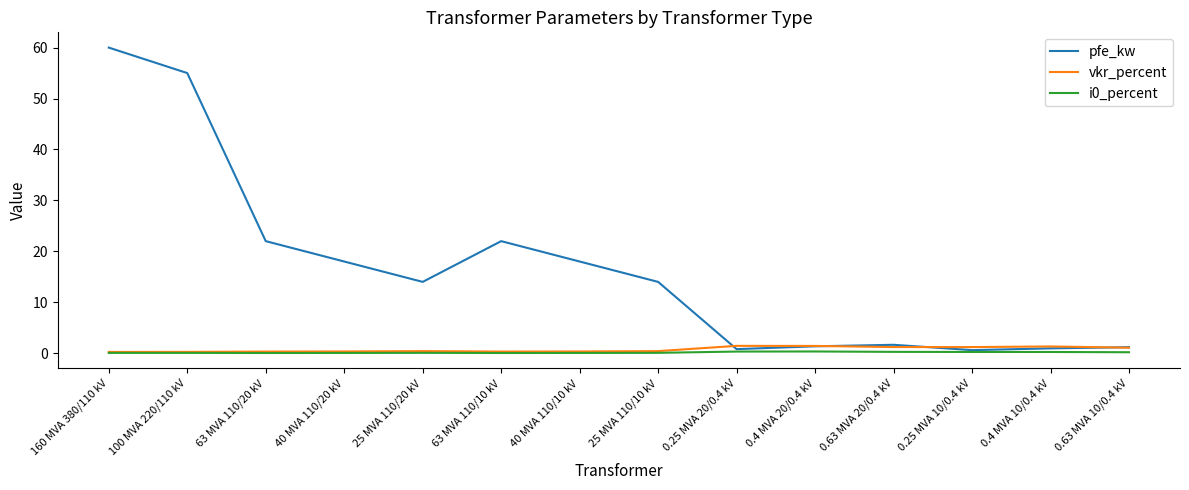

The pfe_kw series shows 24.7 at 25 MVA 110/20 kV. True or false?

False